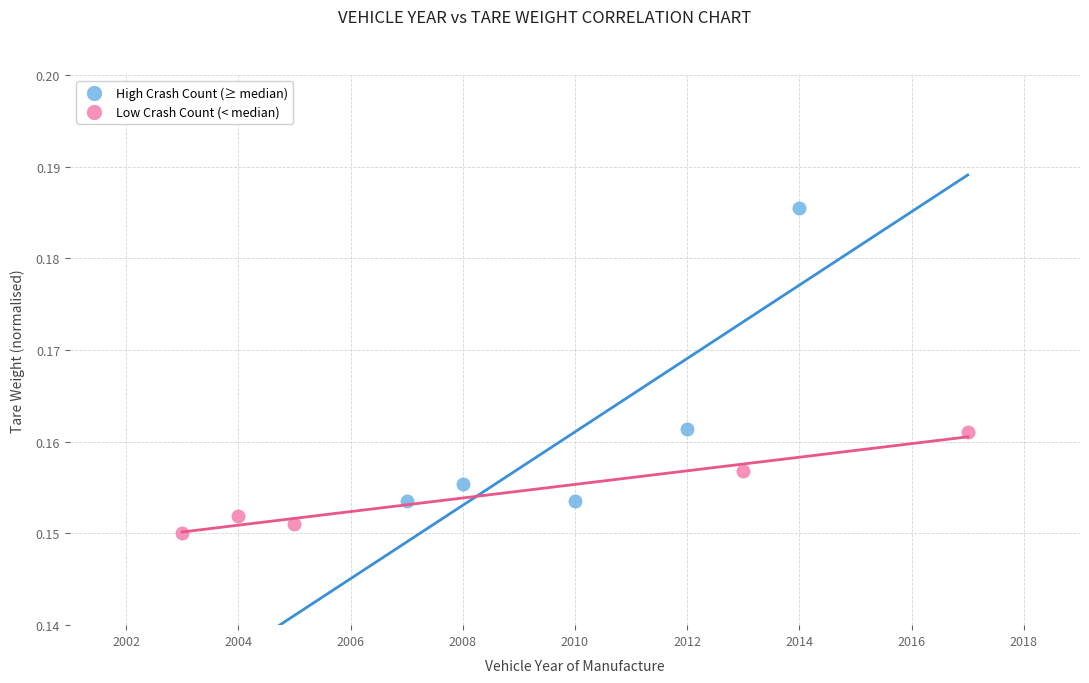

Which series reaches the minimum Y coordinate?

Low Crash Count (< median)